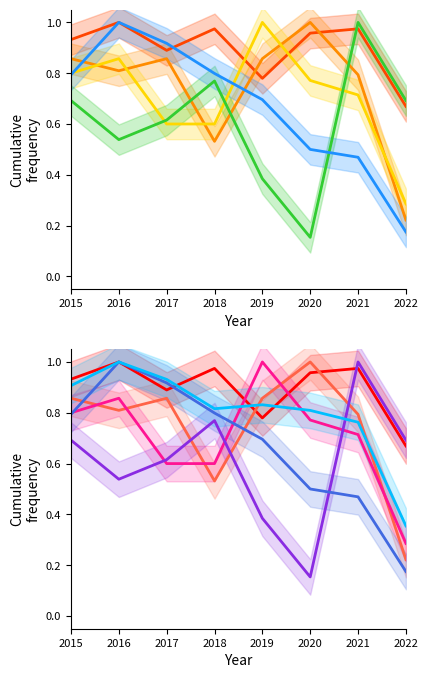

What is the value of the Aggravated Assault point at the 7th from the left?

1.0